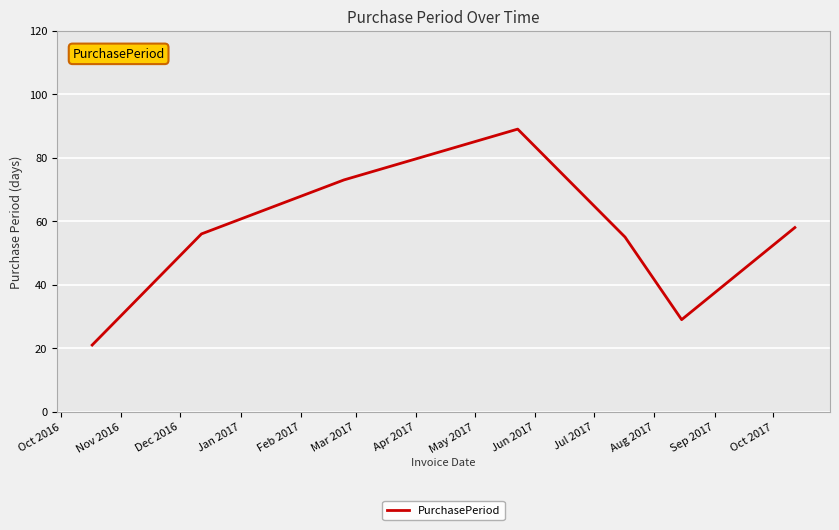

True or false: the data has more than 1 interior local peaks.

False